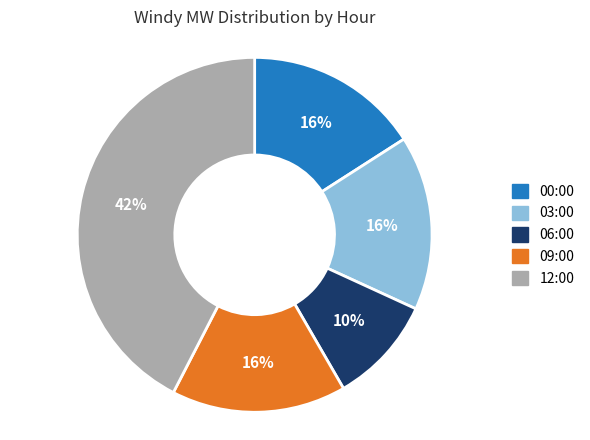

Approximately how many times larger is the value at 06:00 compared to 12:00?

0.2